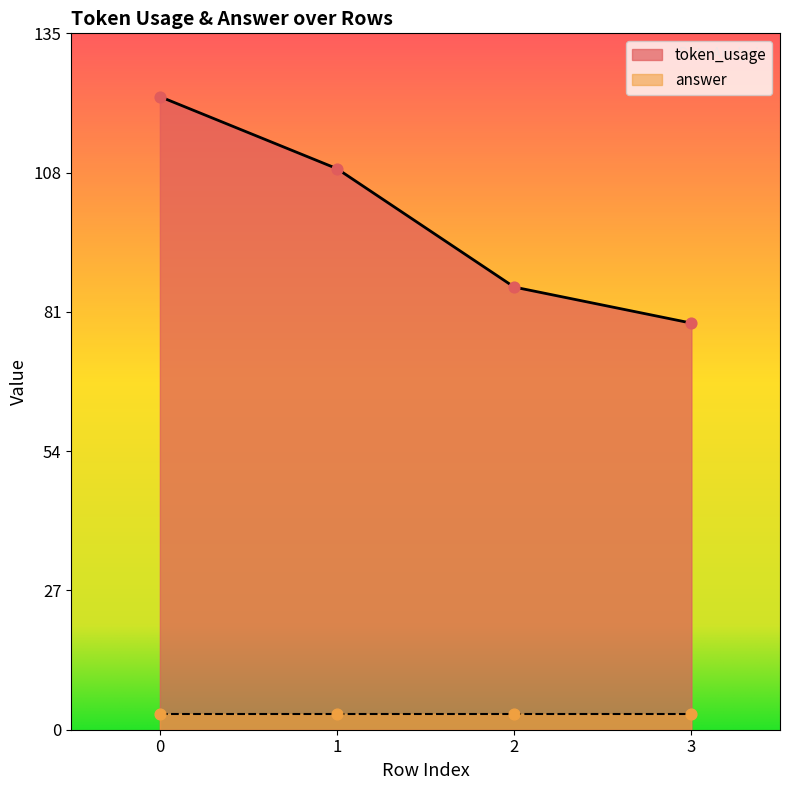

What is the change in value from 1 to 3?

-30